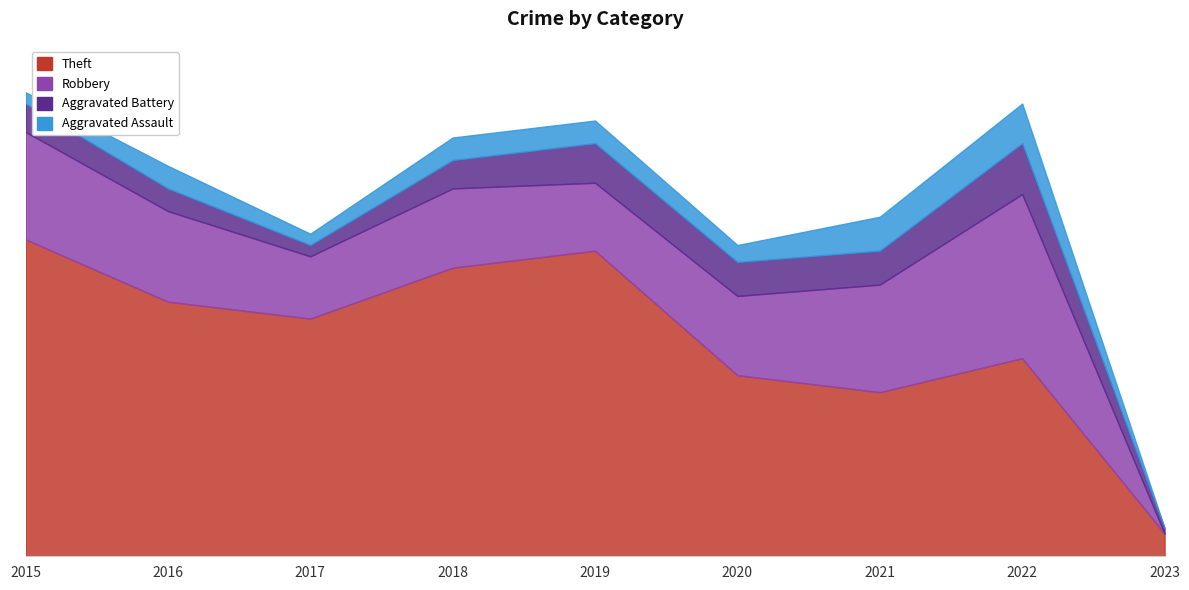

What is the sum of all Robbery values?

134